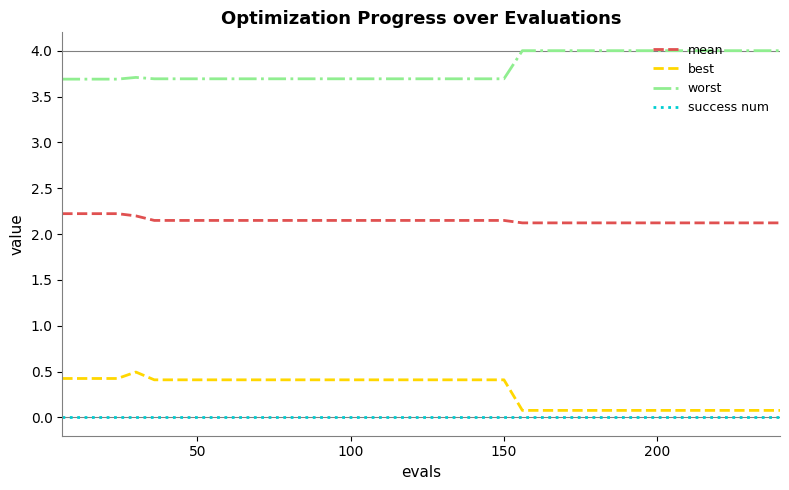

Rank the series by their maximum value, from lowest to highest.

success num, best, mean, worst